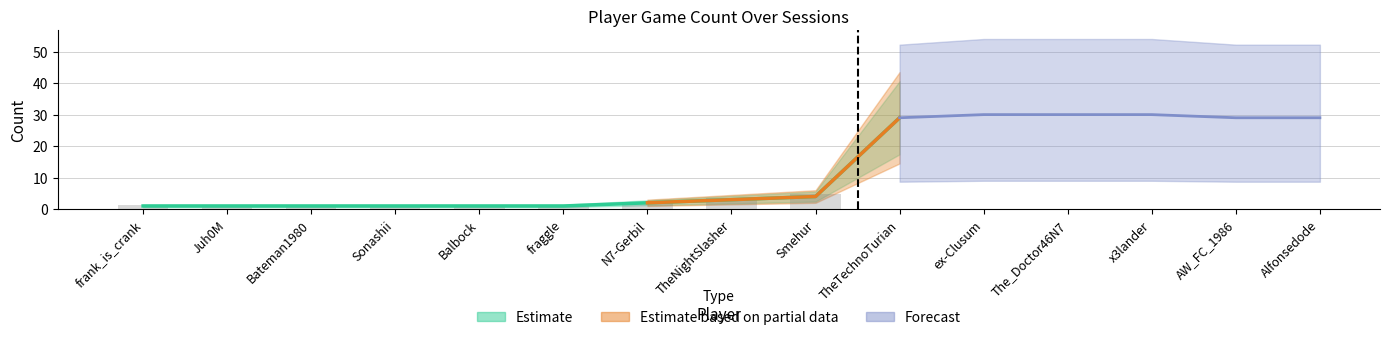

List the labels in order of value, smallest first.

frank_is_crank, Juh0M, Bateman1980, Sonashii, Balbock, fraggle, N7-Gerbil, TheNightSlasher, Smehur, TheTechnoTurian, AW_FC_1986, Alfonsedode, ex-Clusum, The_Doctor46N7, x3lander